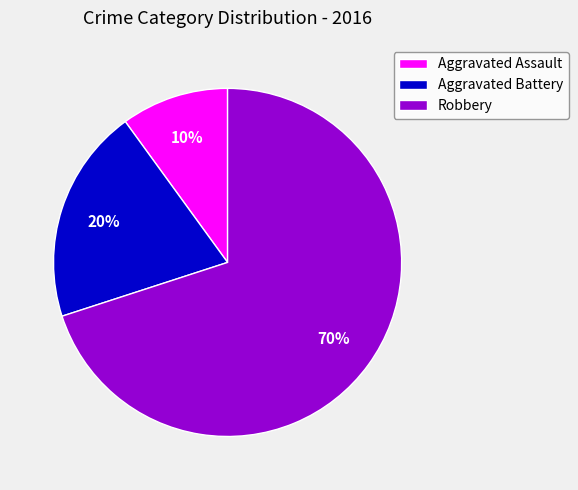

Do Aggravated Assault and Robbery together represent more than half of the pie?

Yes